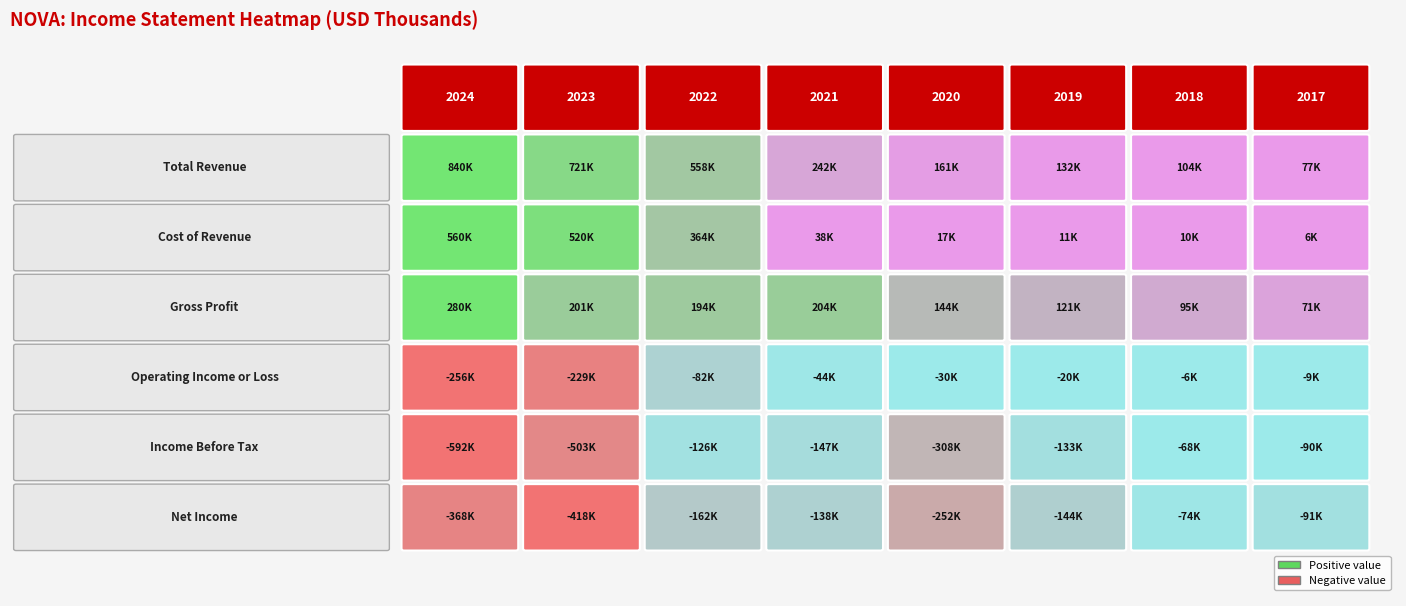

How many series are shown in this chart?

6